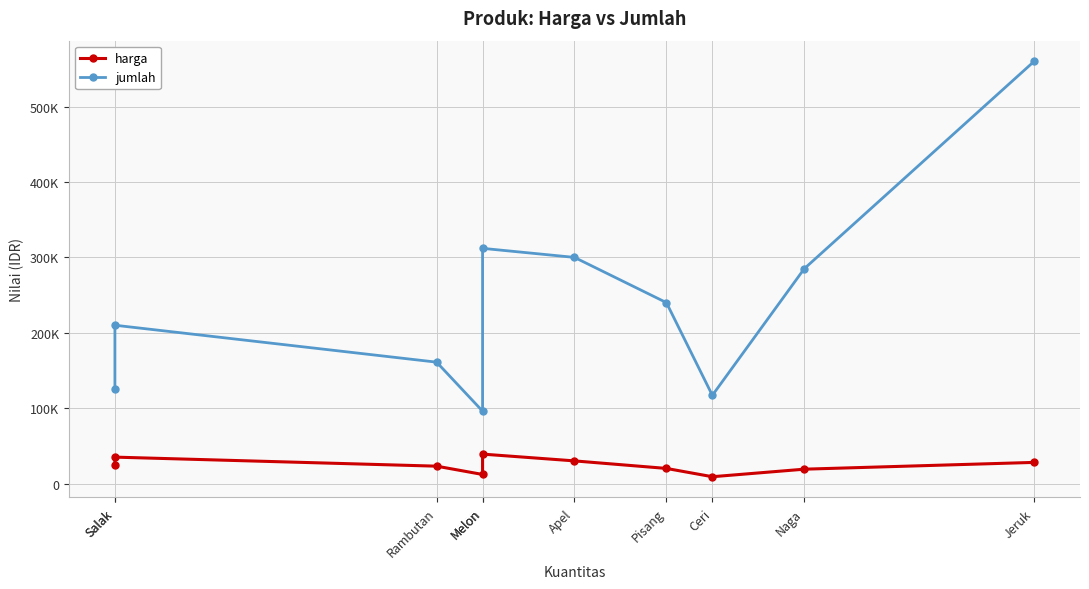

How many data points in harga are less than 25000?

5